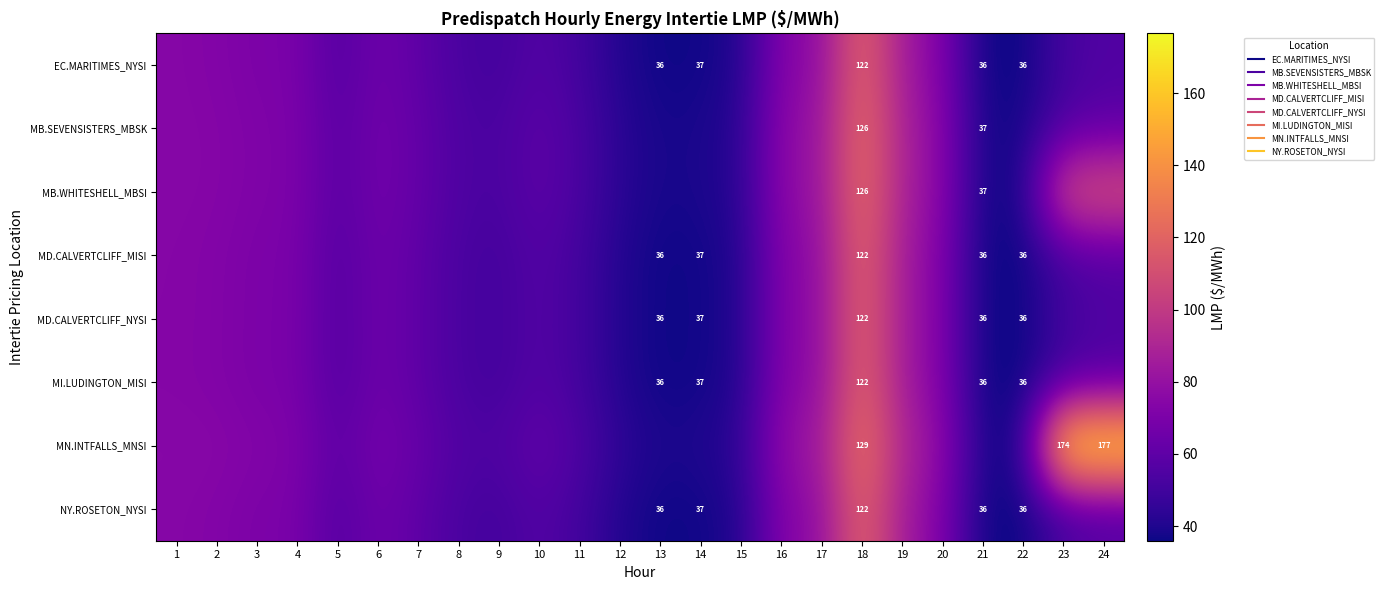

Count the number of categories in the chart.

24